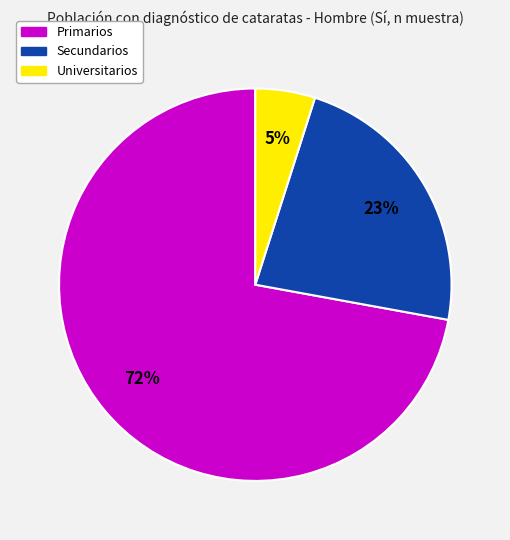

The Primarios slice represents 72% of the pie. True or false?

True